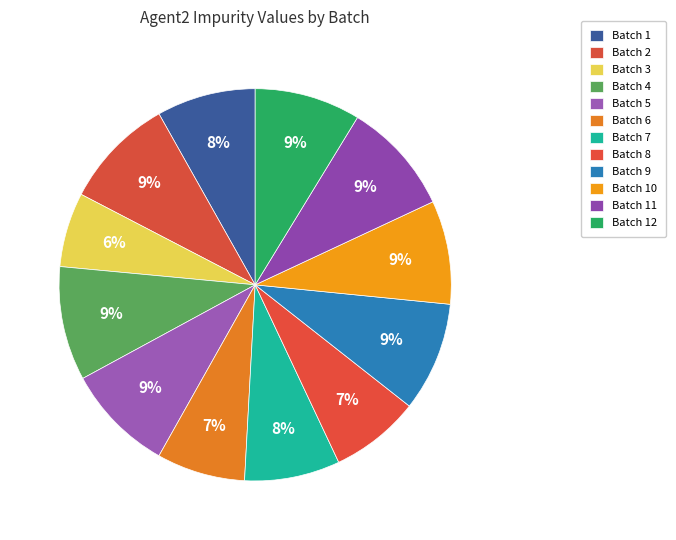

How many segments does this pie chart have?

12